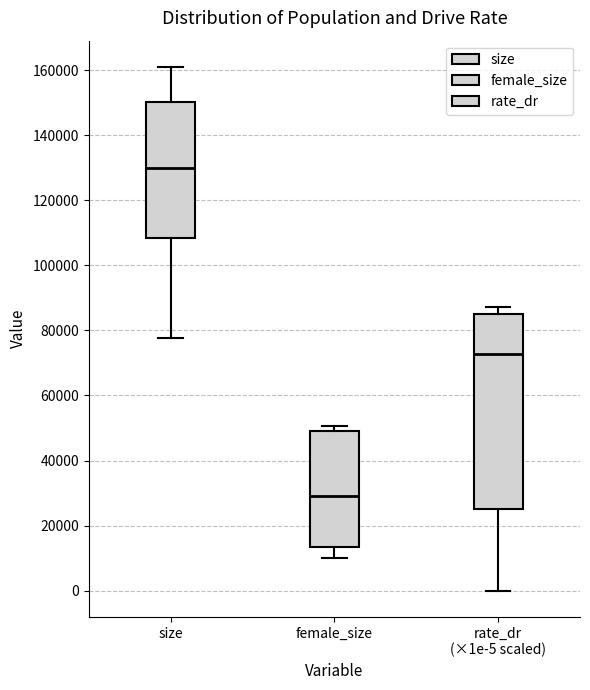

Comparing the boxes themselves (not the whiskers), which one is the tallest?

rate_dr (×1e-5 scaled)